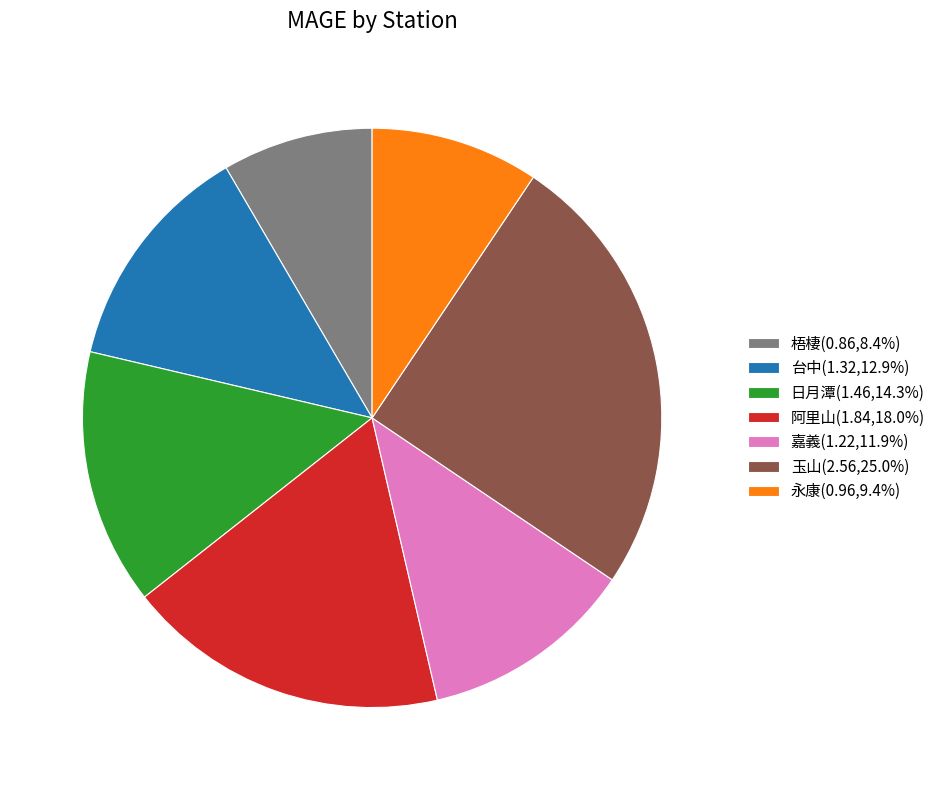

Does 嘉義 represent more than half of the total?

No